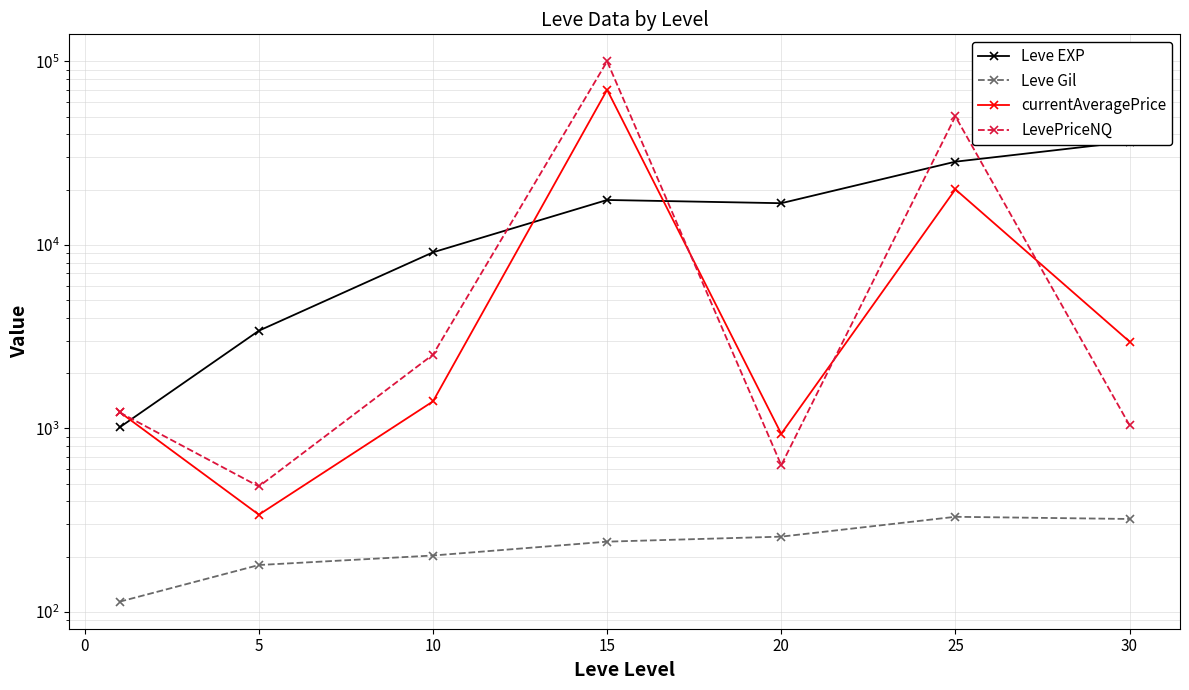

What is the greatest value displayed?

99999.0